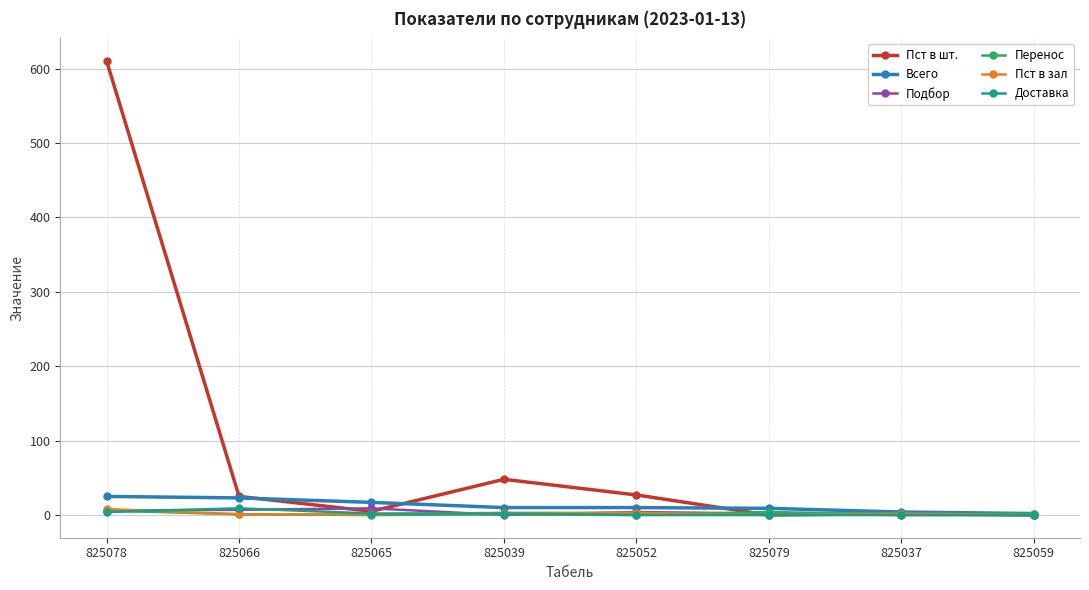

Which series changed the most between 825066 and 825052?

Всего